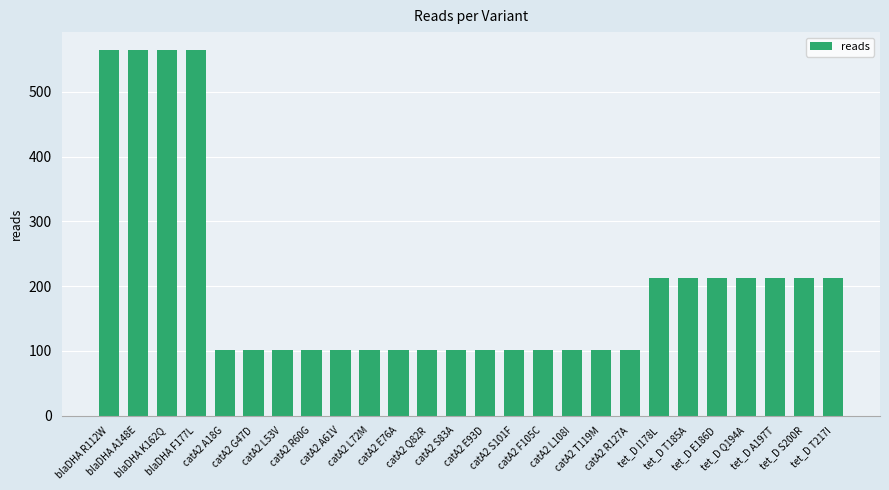

Reading left to right, what are all the values shown in this chart?

564	564	564	564	102	102	102	102	102	102	102	102	102	102	102	102	102	102	102	212	212	212	212	212	212	212